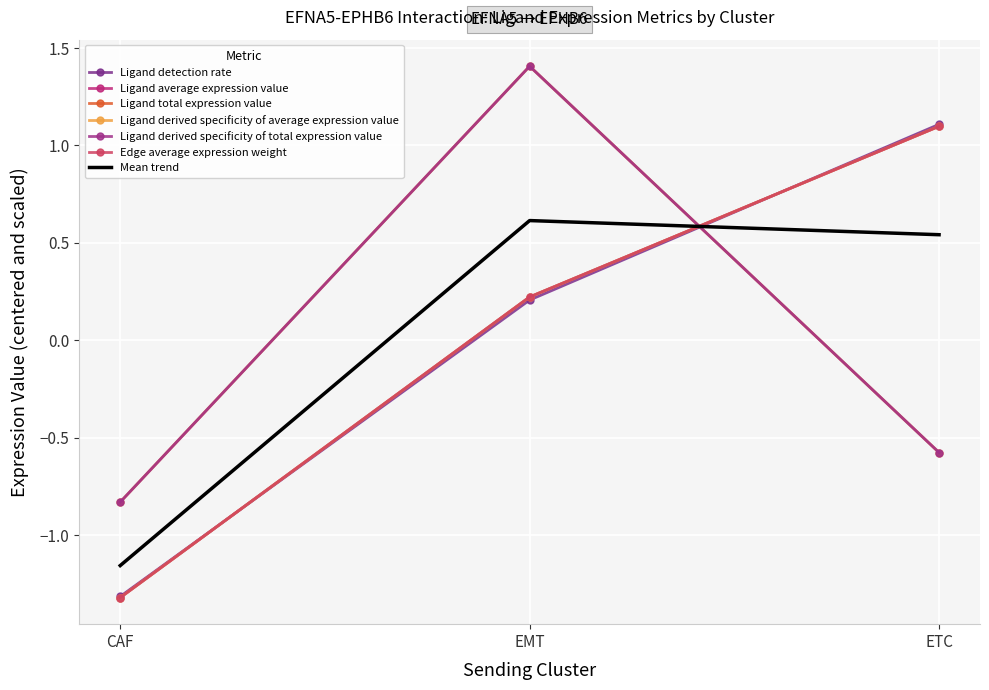

Is it true that Edge average expression weight equals -1.8 at CAF?

False